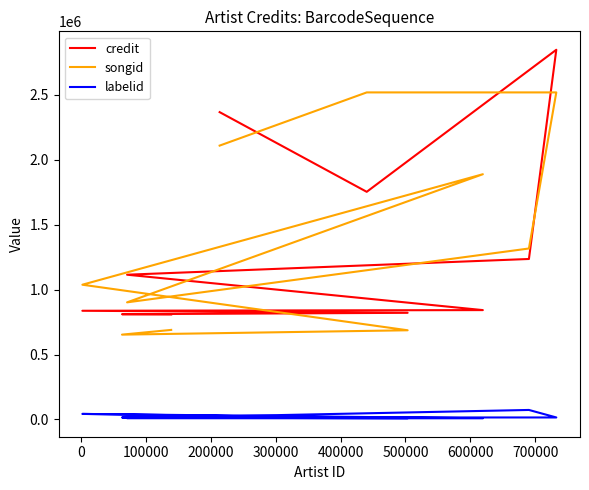

What is the label of the 4th point from the left?

200000